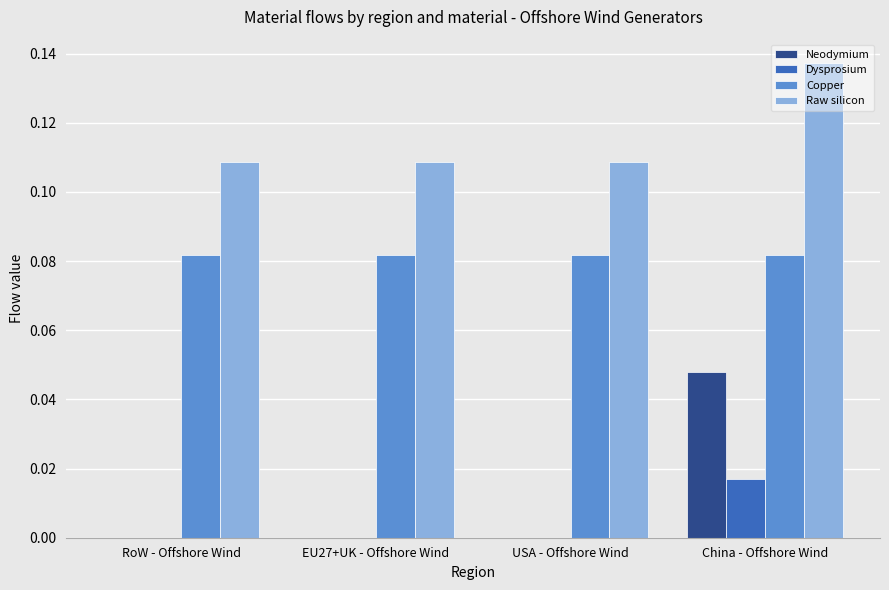

What is the total value across all series at China - Offshore Wind?

0.3